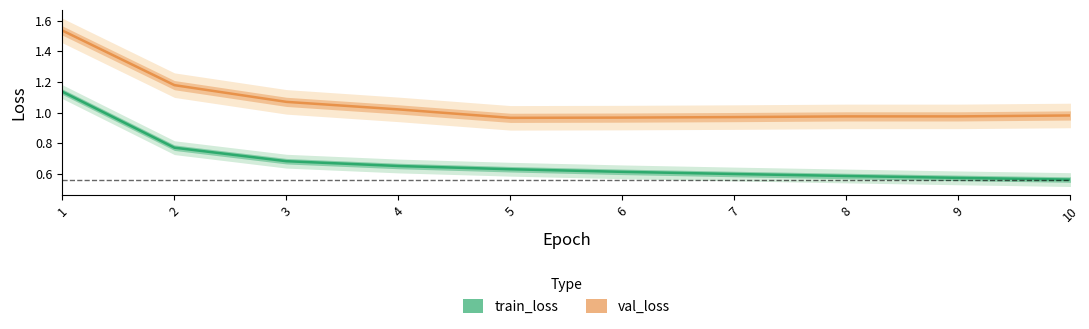

Reading right to left, list all the values displayed in this chart.

train_loss: 0.6	0.6	0.6	0.6	0.6	0.6	0.7	0.7	0.8	1.1
val_loss: 1.0	1.0	1.0	1.0	1.0	1.0	1.0	1.1	1.2	1.5